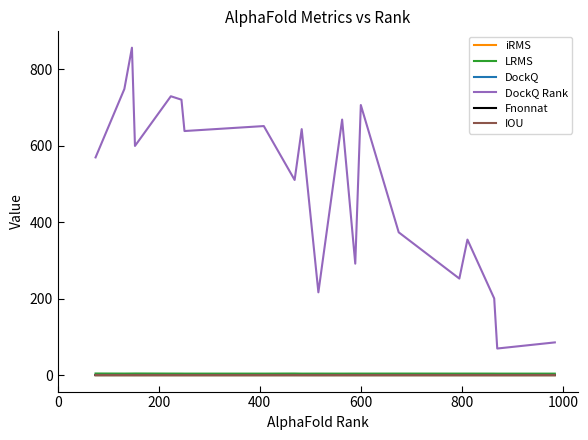

True or false: DockQ Rank and IOU intersect in this chart.

False